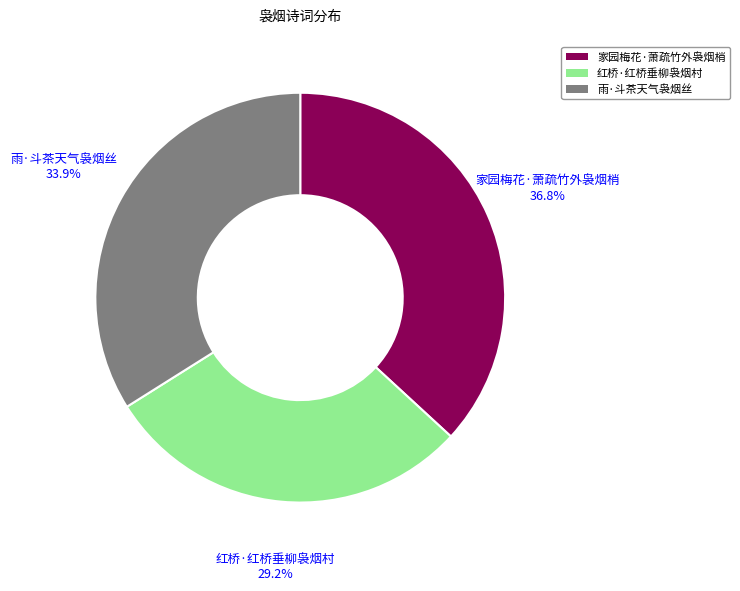

How many slices are in this pie chart?

3